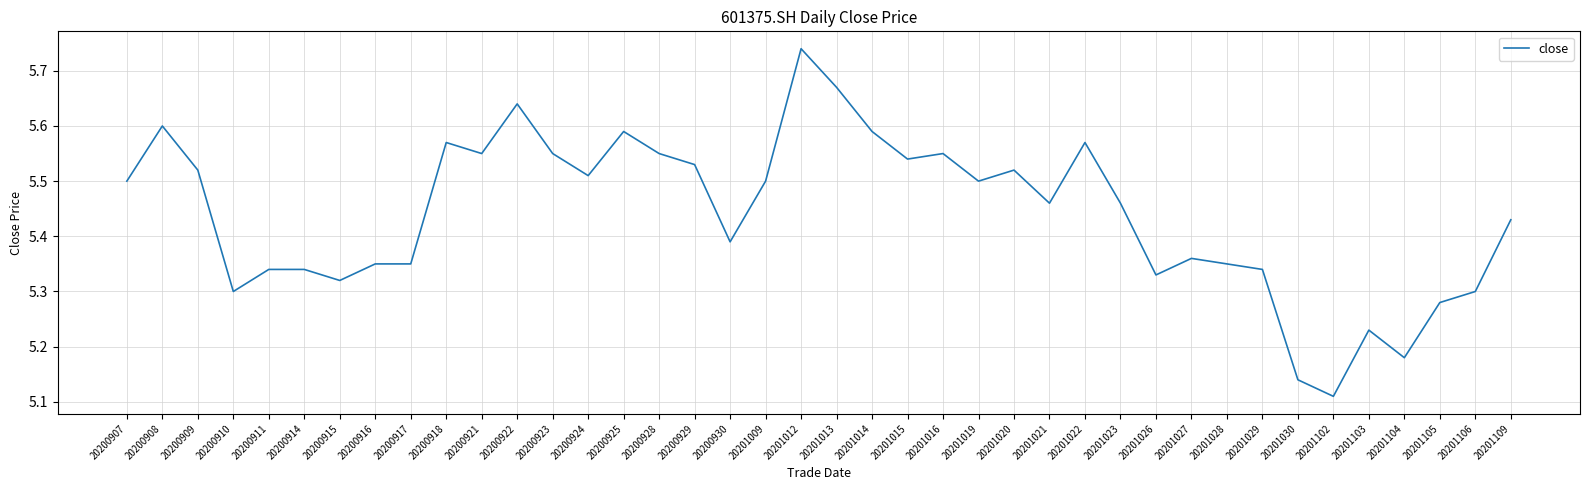

Which label corresponds to the smallest value in the chart?

20201102